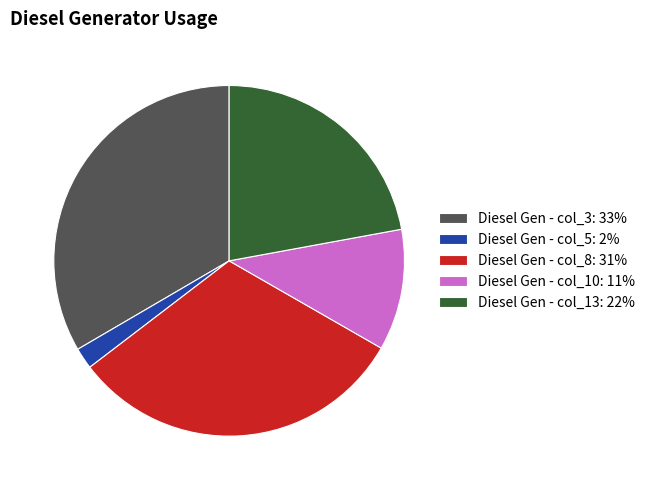

Do Diesel Gen - col_5: 2% and Diesel Gen - col_8: 31% together represent more than half of the pie?

No